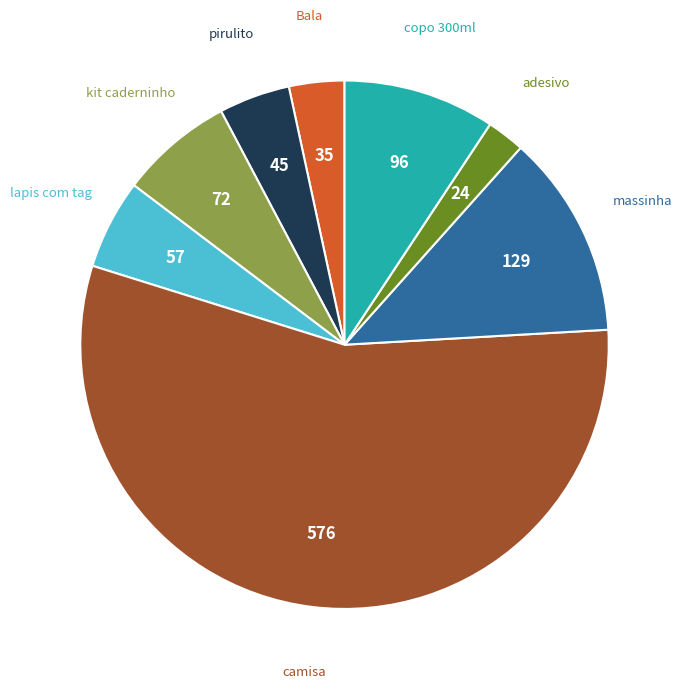

Between camisa and massinha, which is larger?

camisa